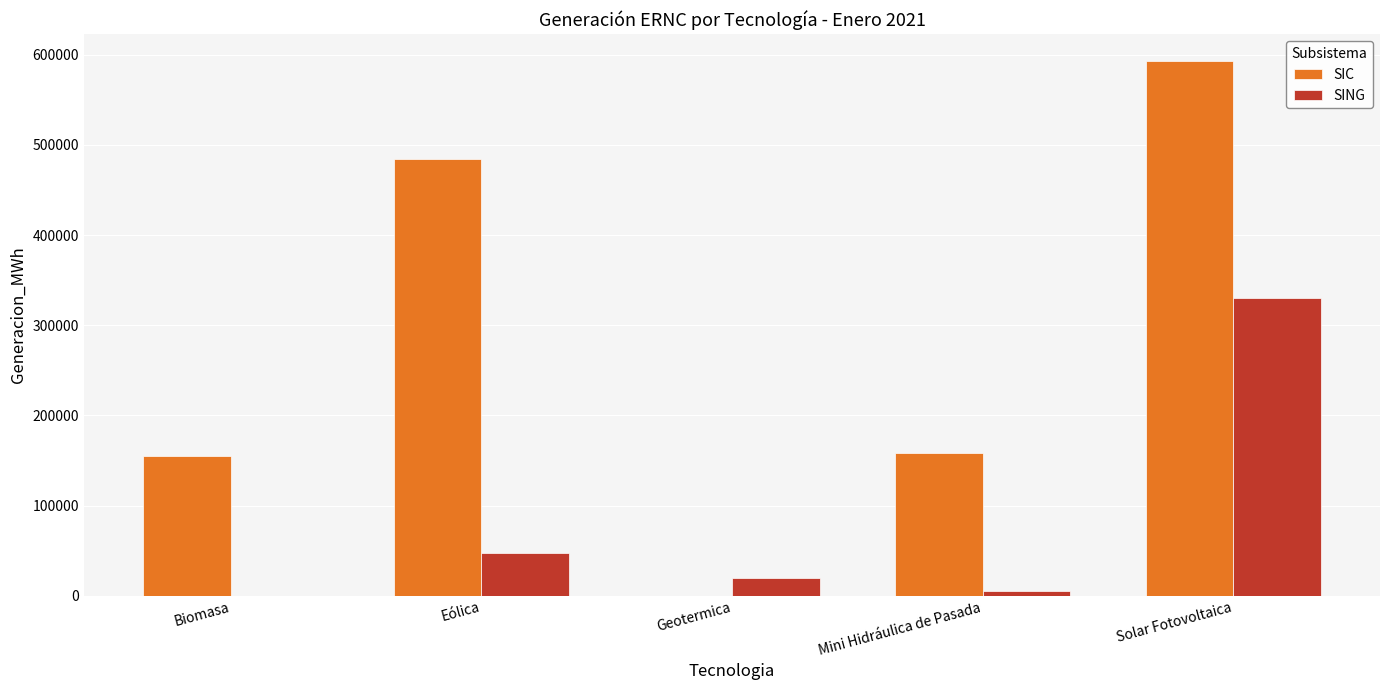

How many data points in SING are above 19586?

3